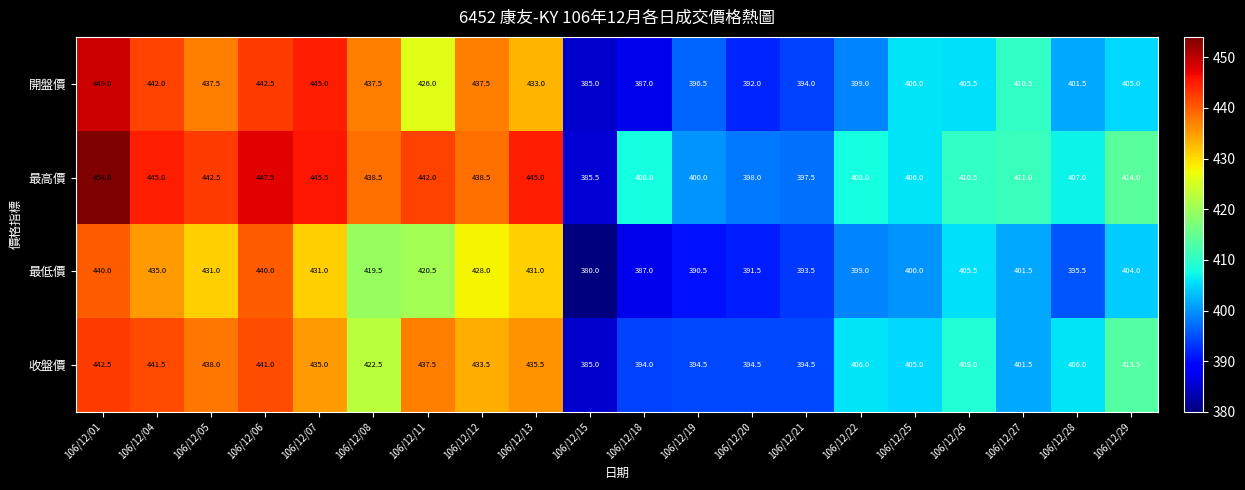

At which label does 最低價 first exceed 405?

106/12/01